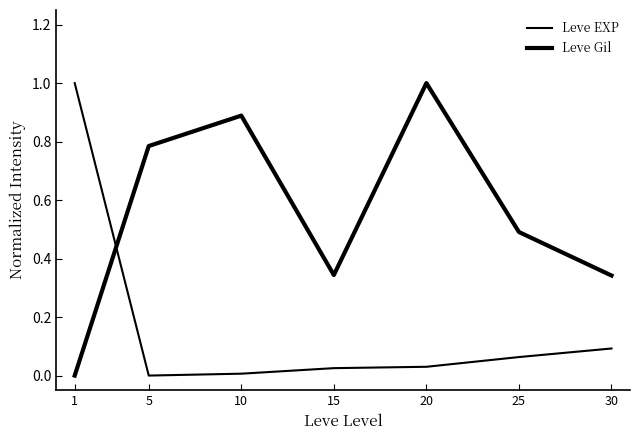

Is this an area chart (filled region under the line)?

No